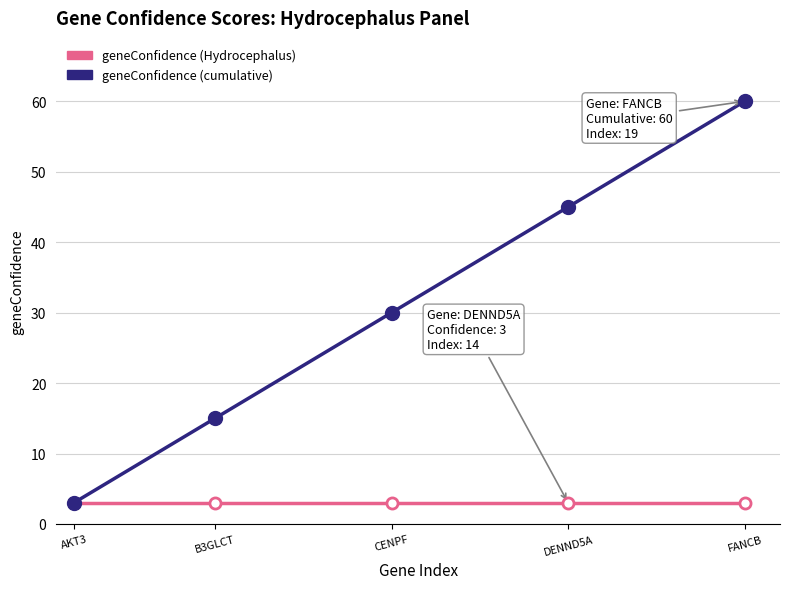

True or false: geneConfidence (cumulative) and geneConfidence (Hydrocephalus) cross at least once.

False